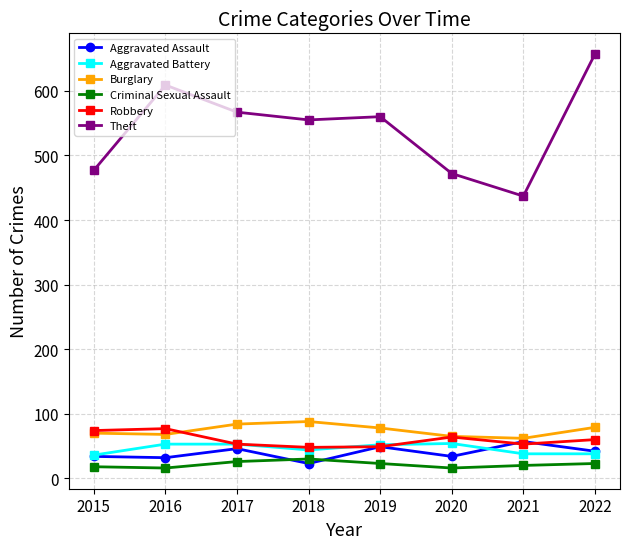

In Robbery, how many points are lower than both neighbors (excluding endpoints)?

2